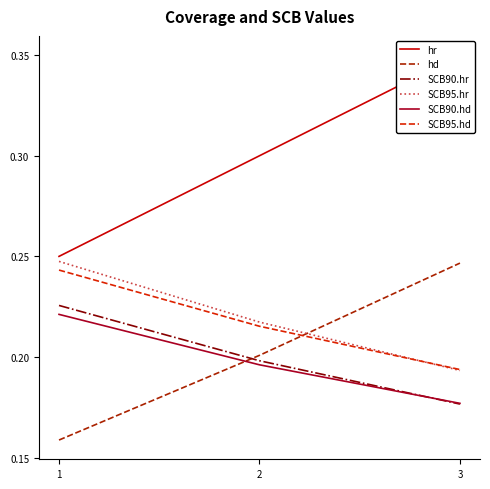

What are all the series names shown in the legend?

hr, hd, SCB90.hr, SCB95.hr, SCB90.hd, SCB95.hd